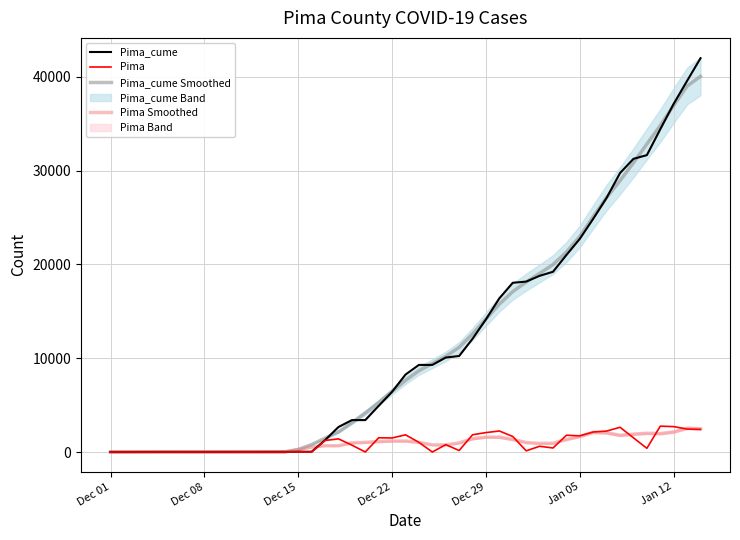

True or false: Pima_cume and Pima intersect in this chart.

False